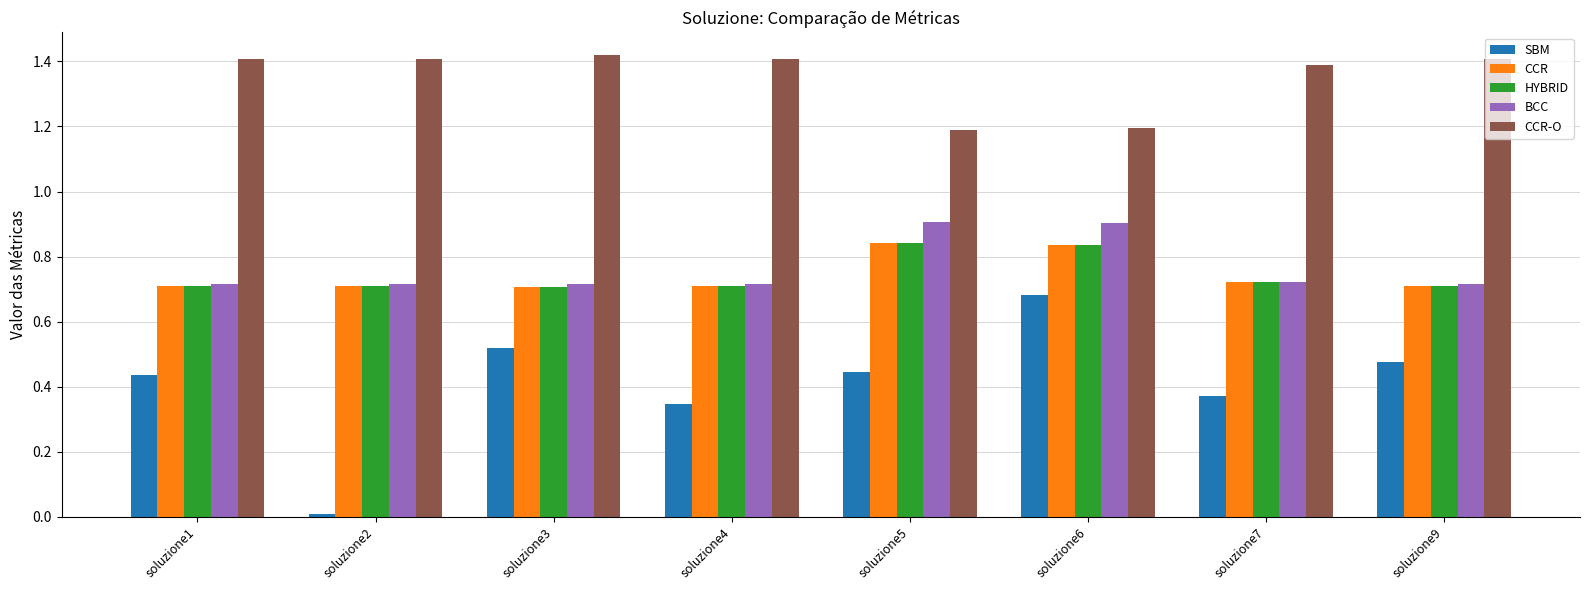

Which label corresponds to the smallest value in the chart?

soluzione2